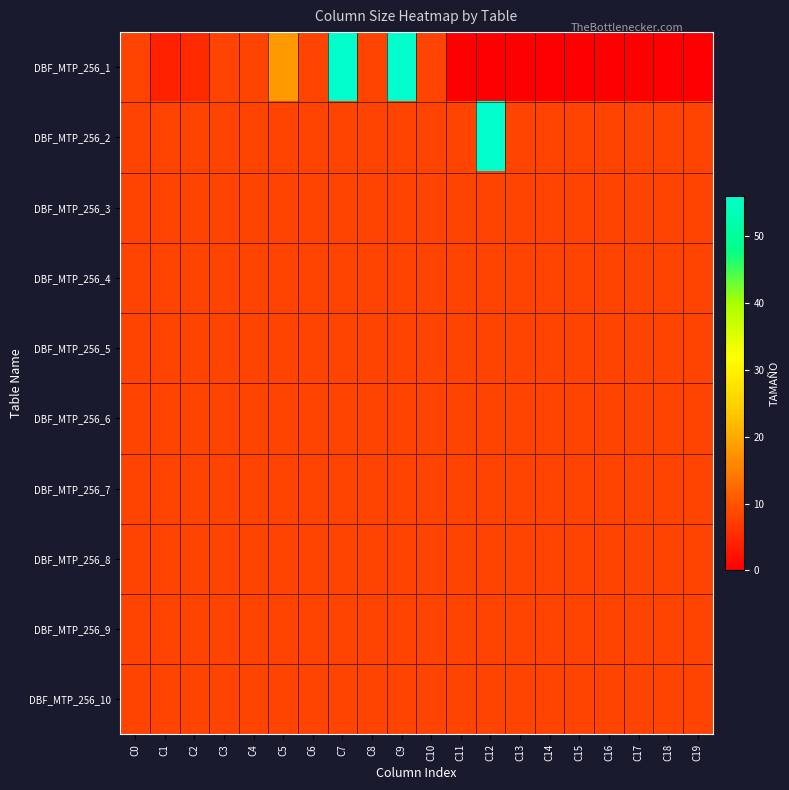

Count the number of data series in this chart.

10